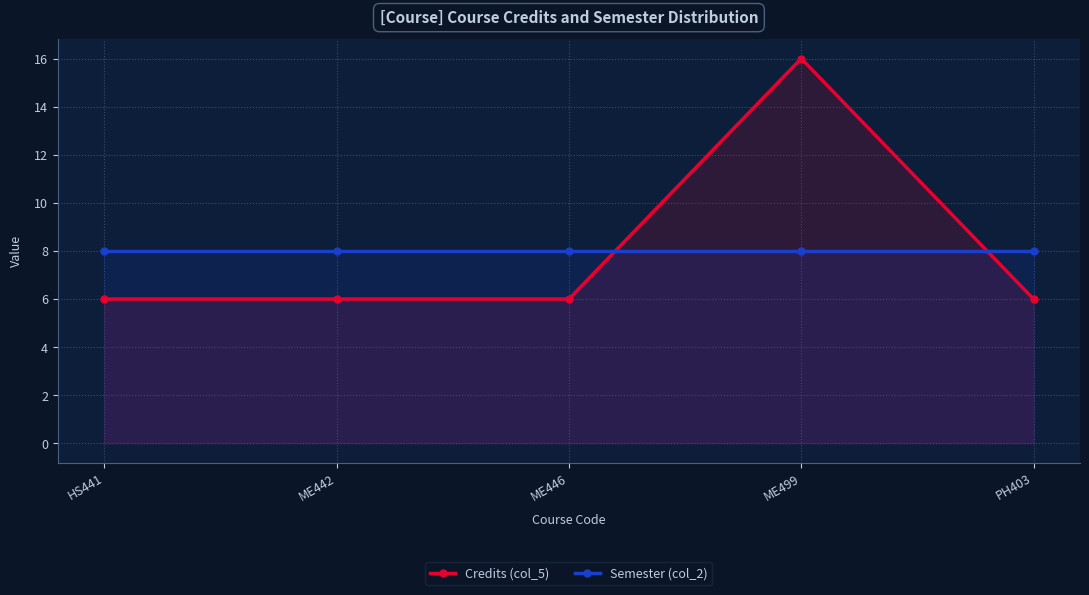

Rank the series by their maximum value, from lowest to highest.

Semester (col_2), Credits (col_5)